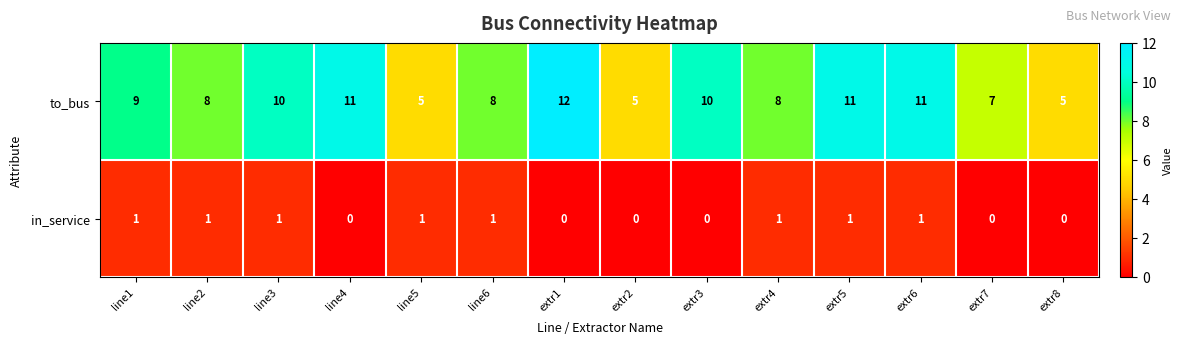

Reading left to right, list all the values displayed in this chart.

to_bus: 9	8	10	11	5	8	12	5	10	8	11	11	7	5
in_service: 1	1	1	0	1	1	0	0	0	1	1	1	0	0